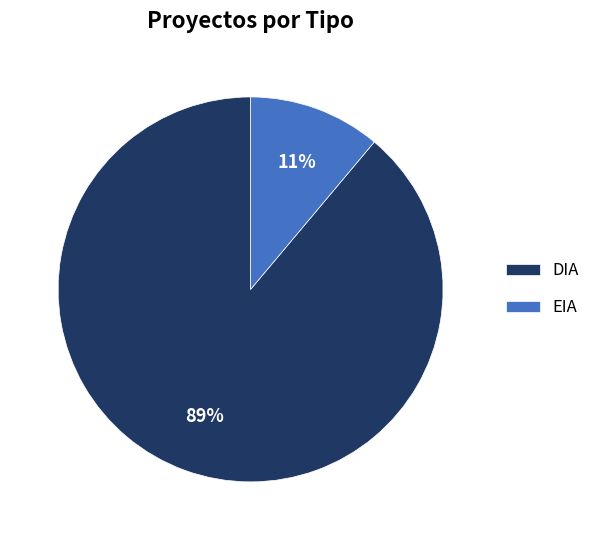

The EIA slice represents 11% of the pie. True or false?

True